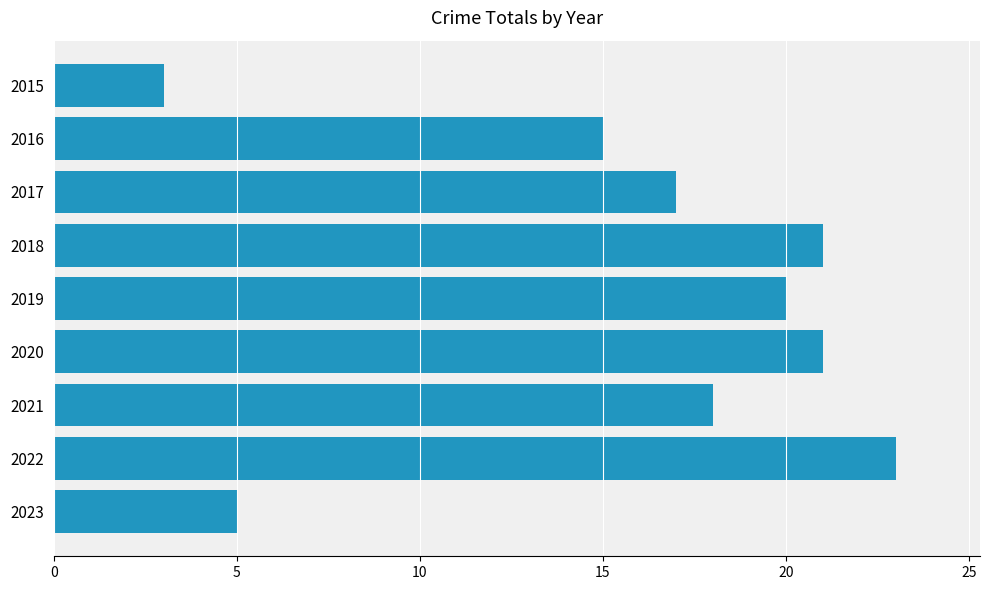

Which has a higher value, 2019 or 2023?

2019